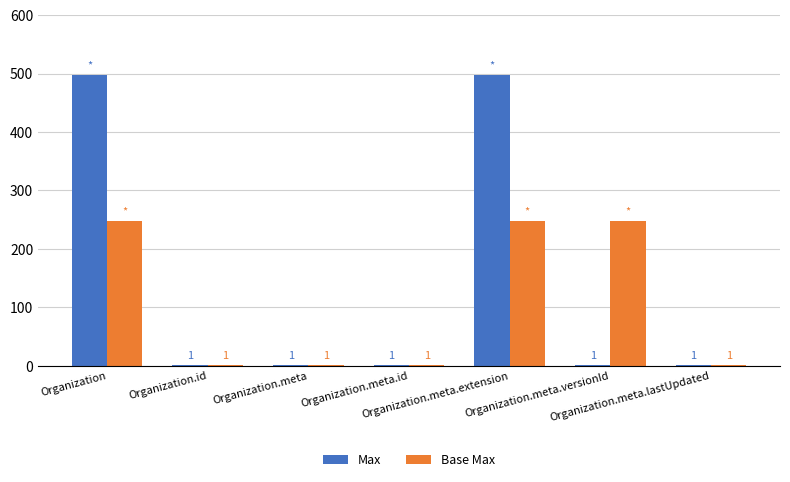

Reading left to right, transcribe all the data shown in this chart.

Max: Organization=498	Organization.id=1	Organization.meta=1	Organization.meta.id=1	Organization.meta.extension=498	Organization.meta.versionId=1	Organization.meta.lastUpdated=1
Base Max: Organization=248	Organization.id=1	Organization.meta=1	Organization.meta.id=1	Organization.meta.extension=248	Organization.meta.versionId=248	Organization.meta.lastUpdated=1